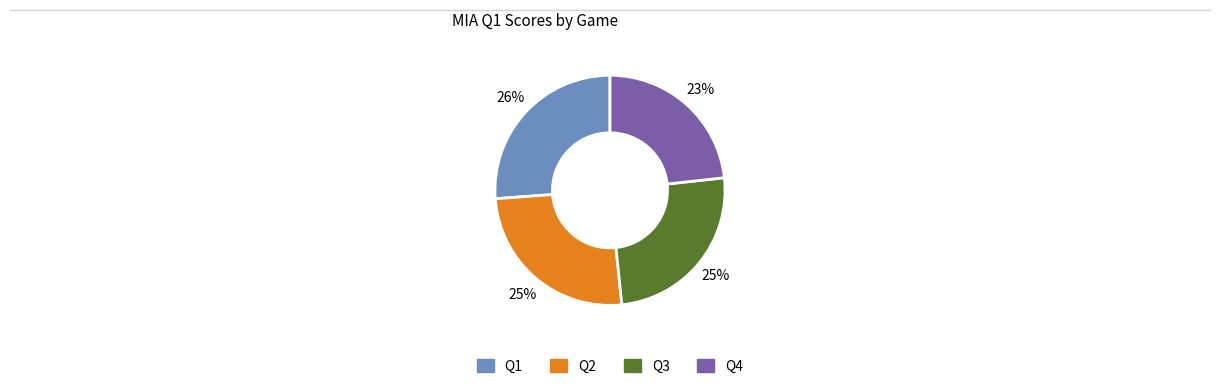

Count the number of slices in the pie.

4